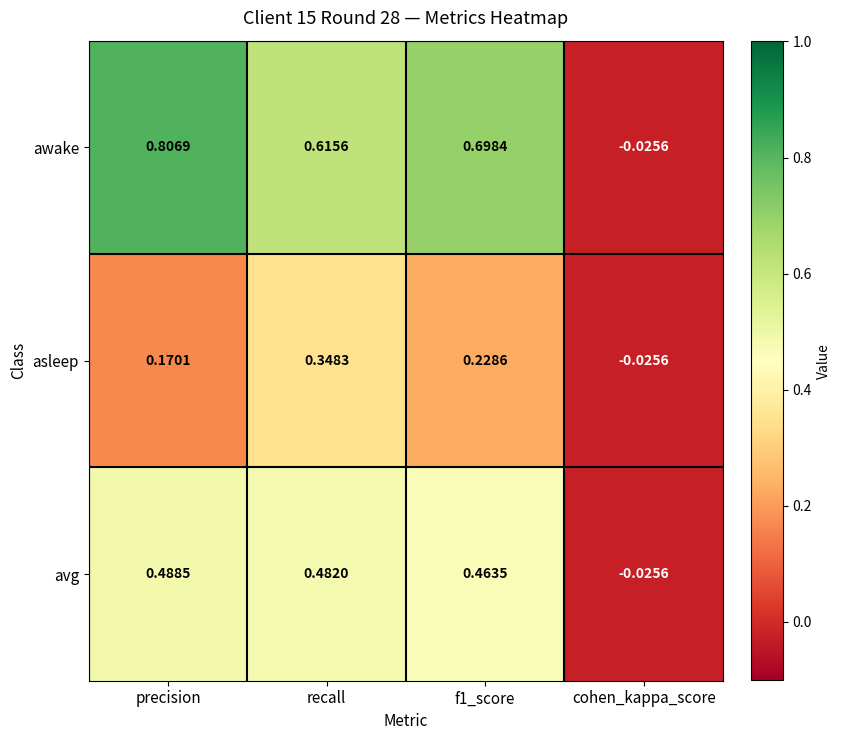

At how many categories does at least one series exceed 0?

3